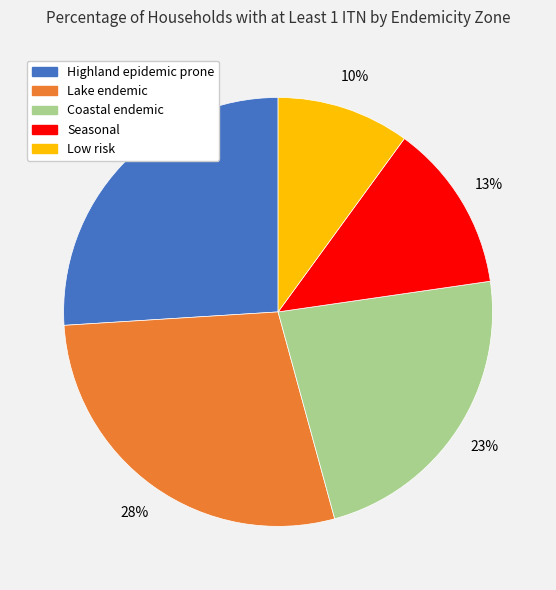

Does Seasonal account for over 50% of the chart?

No